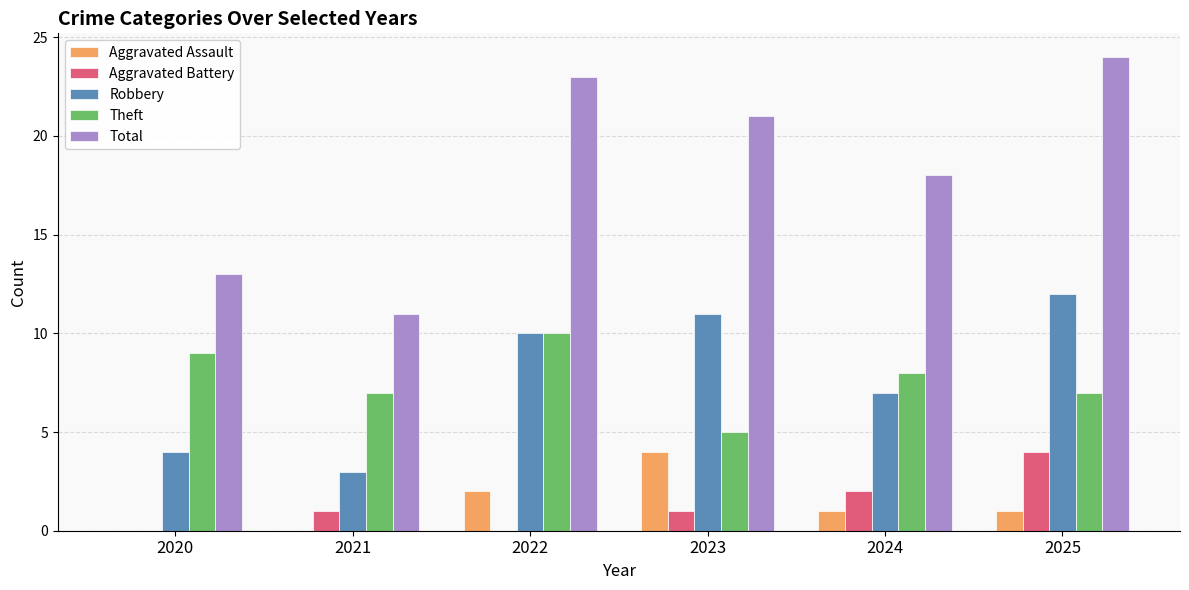

At which category does the chart reach its peak across all series?

2025